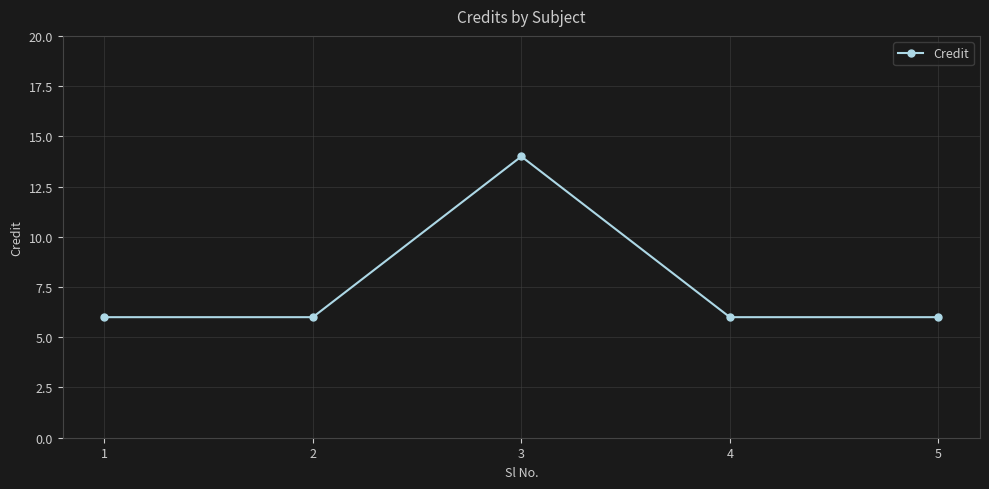

Between 3 and 2, which is larger?

3